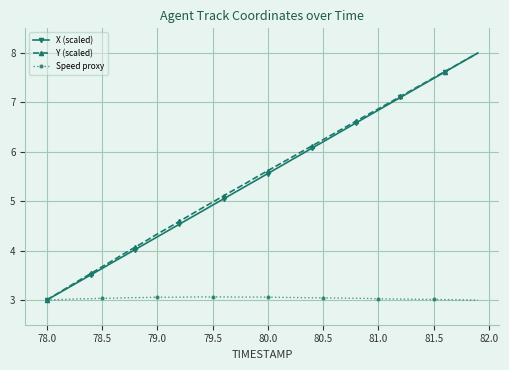

True or false: X (scaled) has more than 1 points higher than both neighbors.

False